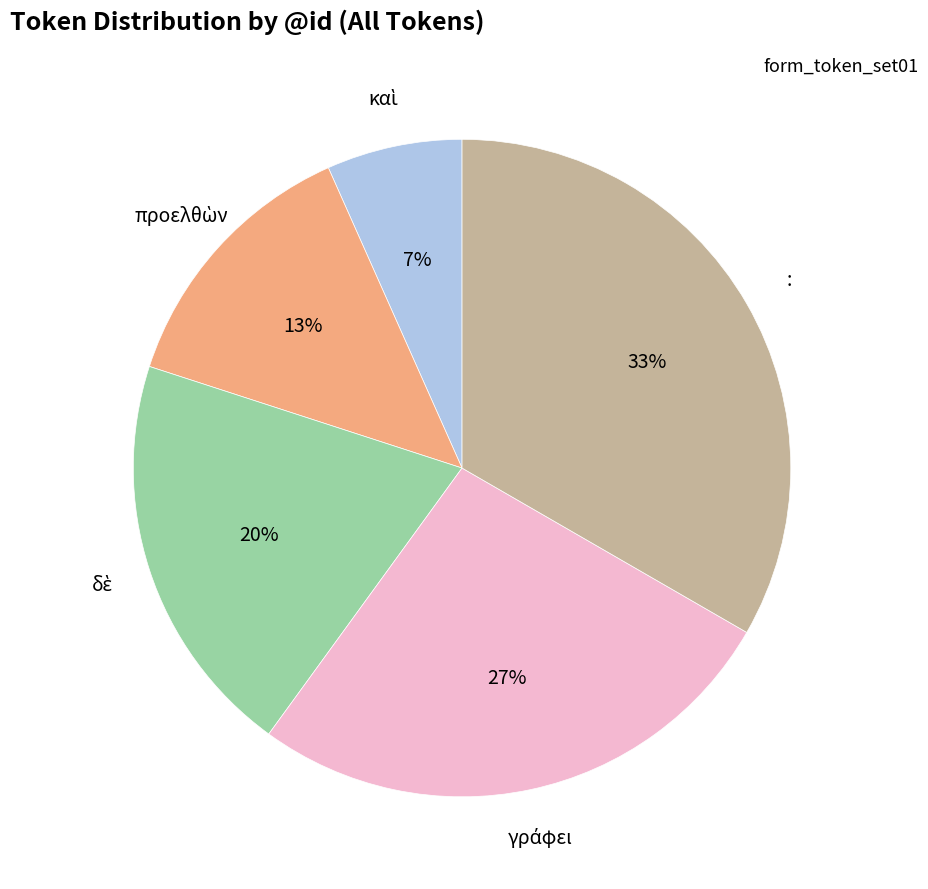

Is there a majority slice in this chart?

No